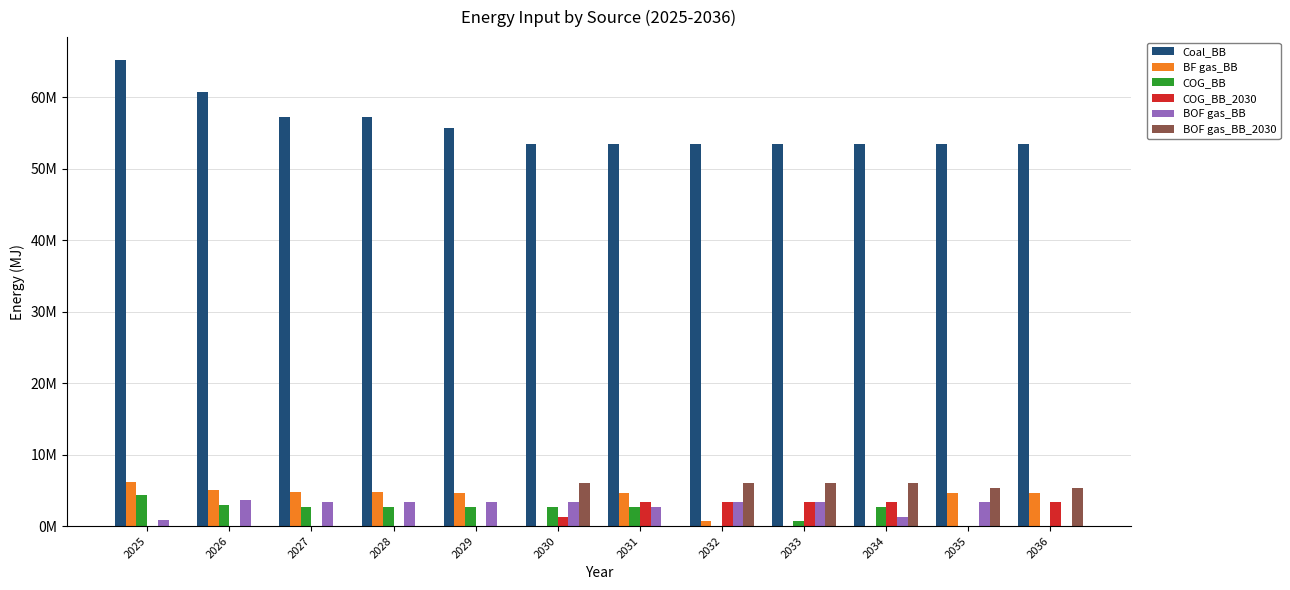

What are all the series names shown in the legend?

Coal_BB, BF gas_BB, COG_BB, COG_BB_2030, BOF gas_BB, BOF gas_BB_2030